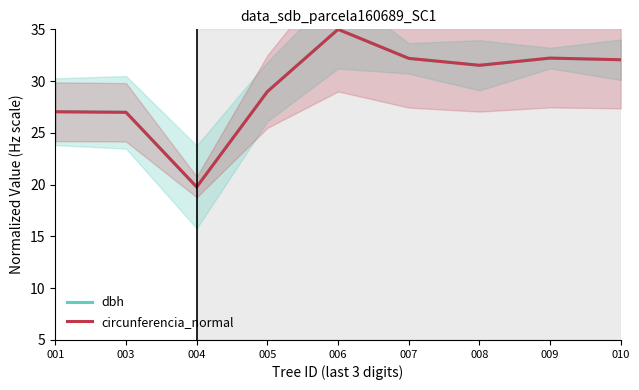

What is the difference between the second highest and second lowest values in the circunferencia_normal series?

5.2